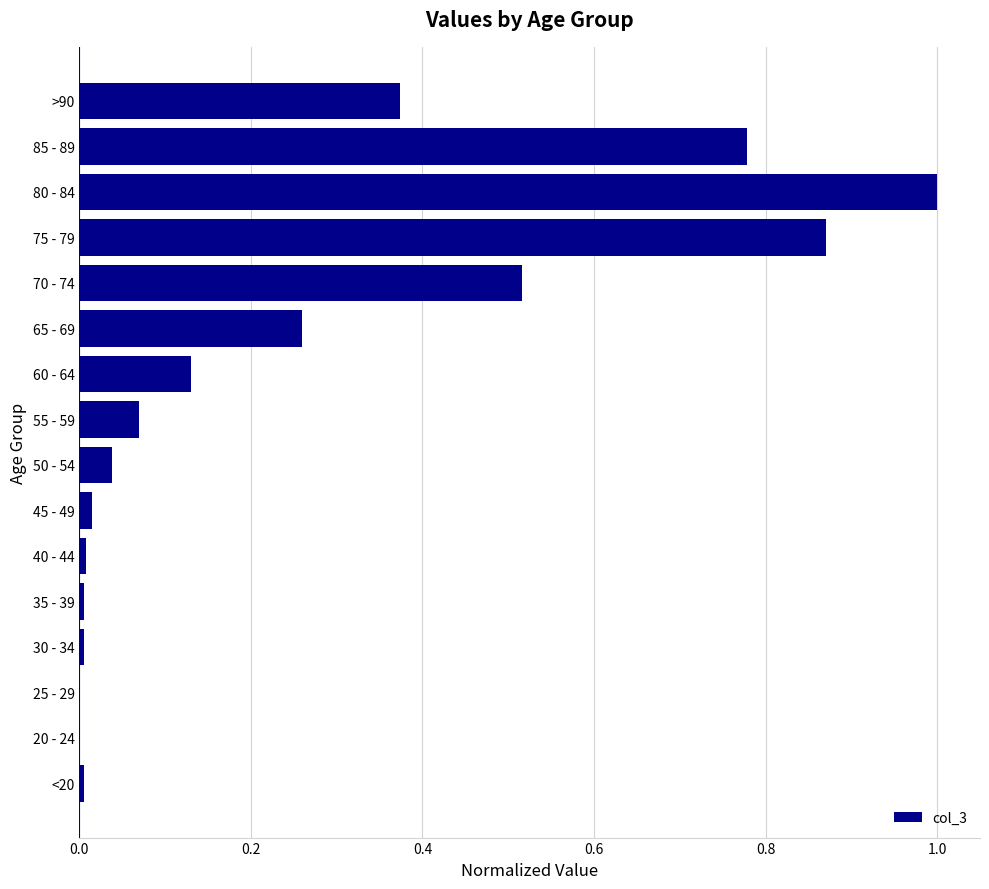

Is it true that the value at 80 - 84 is 1.0?

True